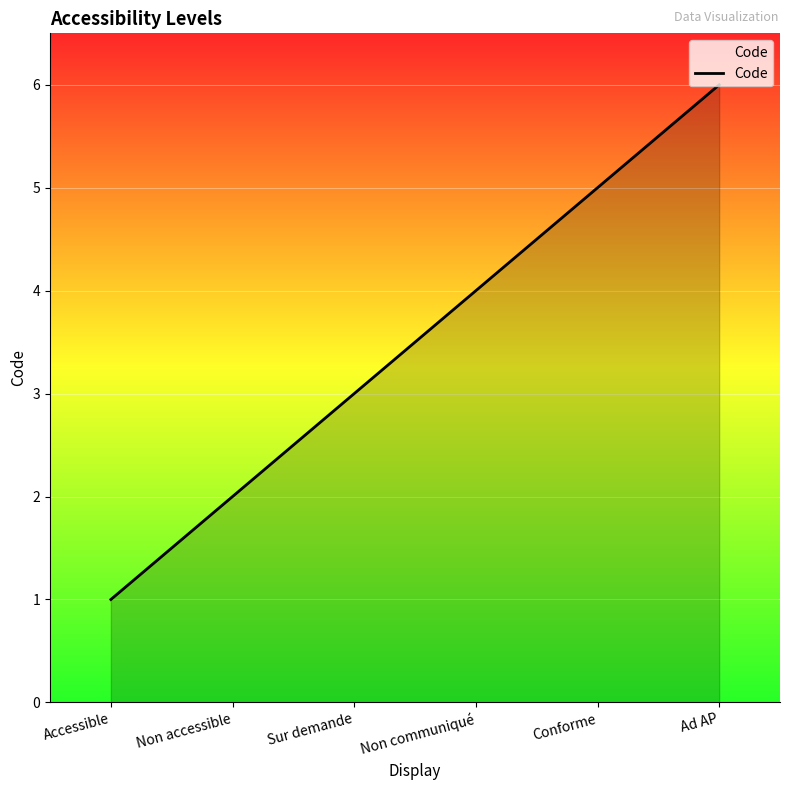

How many lines are shown in the chart?

1